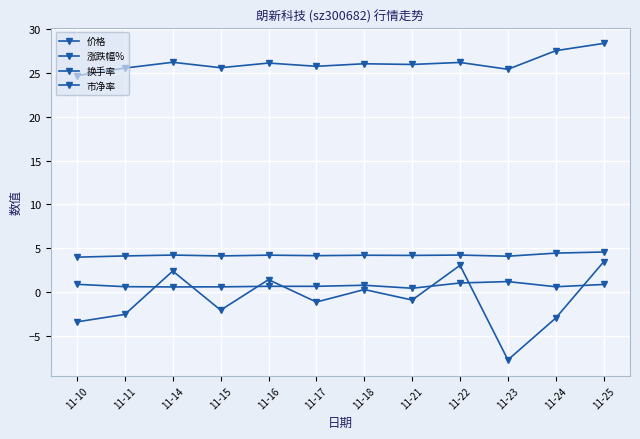

What is the sum of all 涨跌幅% values?

-9.8